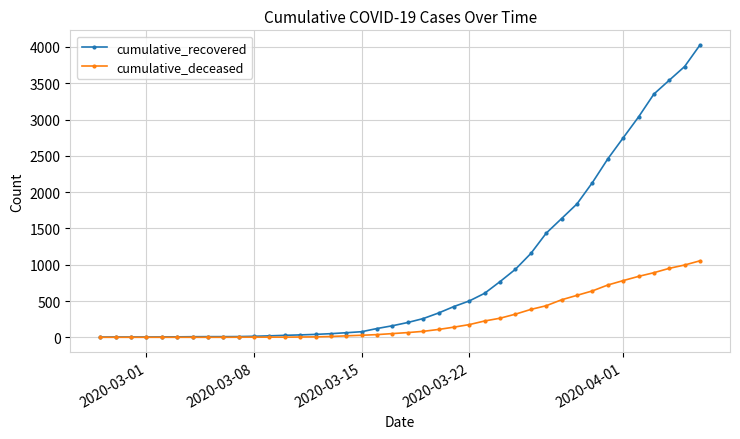

Which series has the largest range (max minus min)?

cumulative_recovered